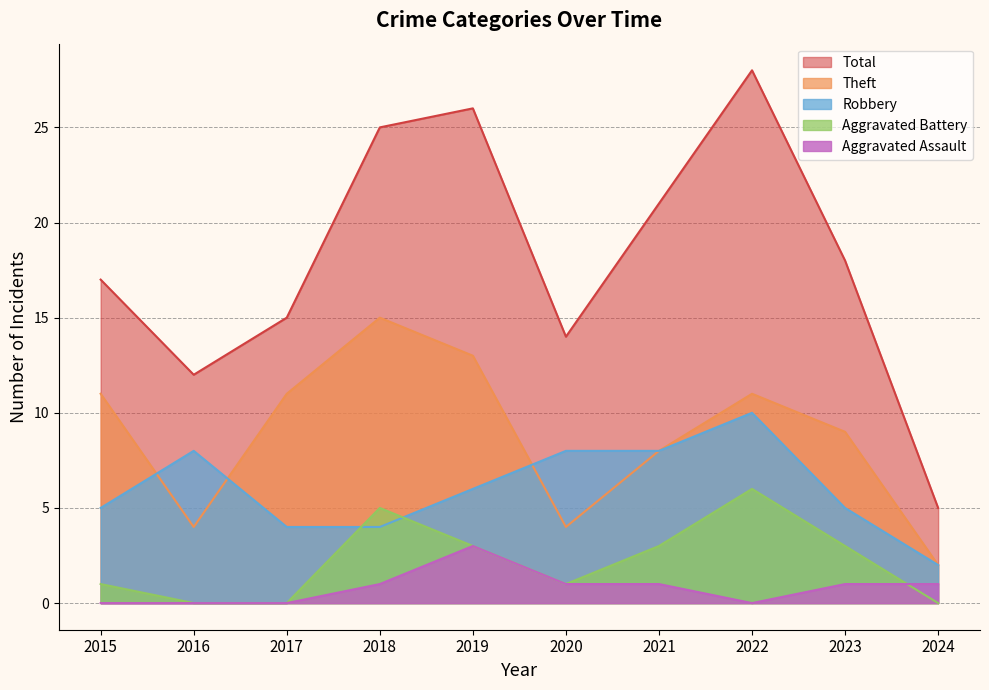

What is the approximate value of Total at 2020?

14